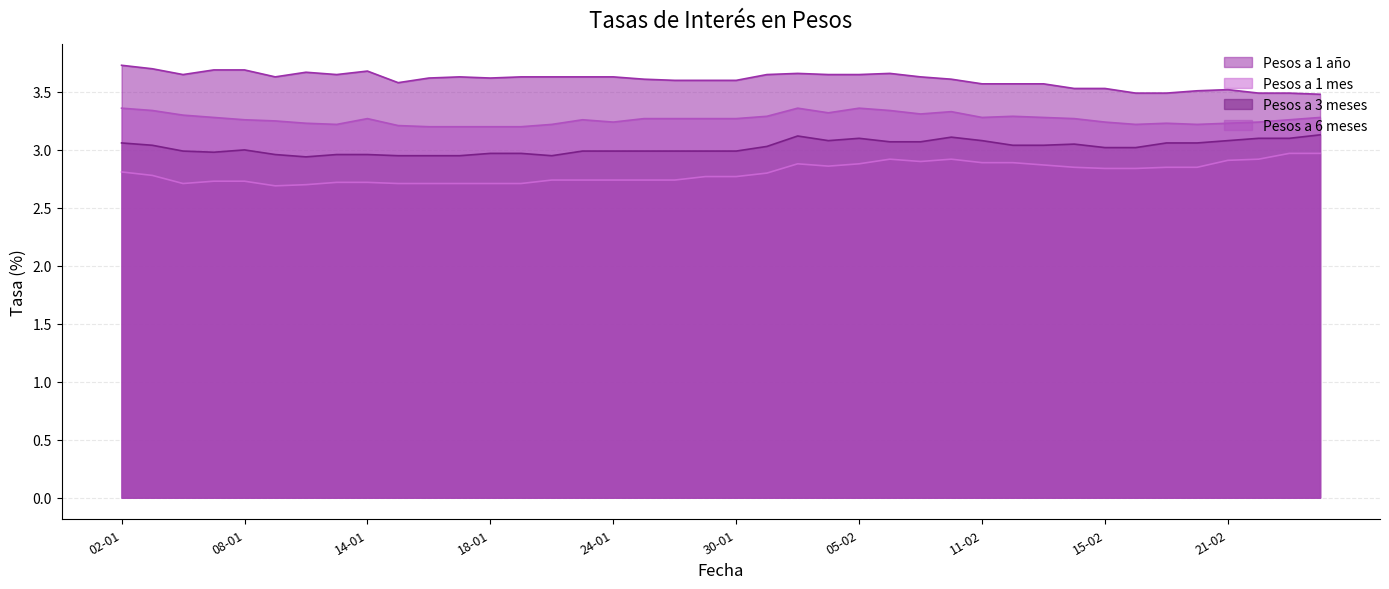

What is the difference between the highest and lowest values at 15-02?

0.7